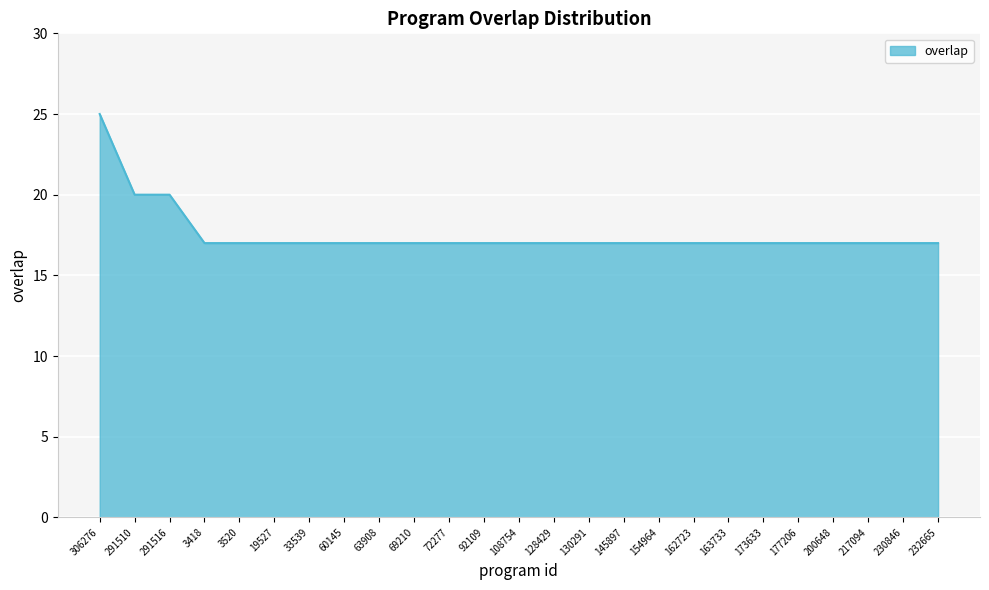

What is the difference between the second highest and minimum values?

3